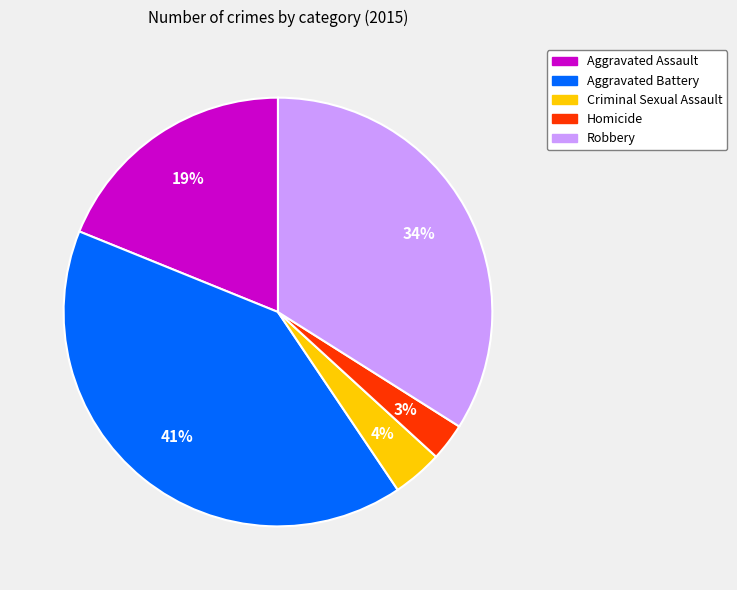

Which slice is the largest?

Aggravated Battery